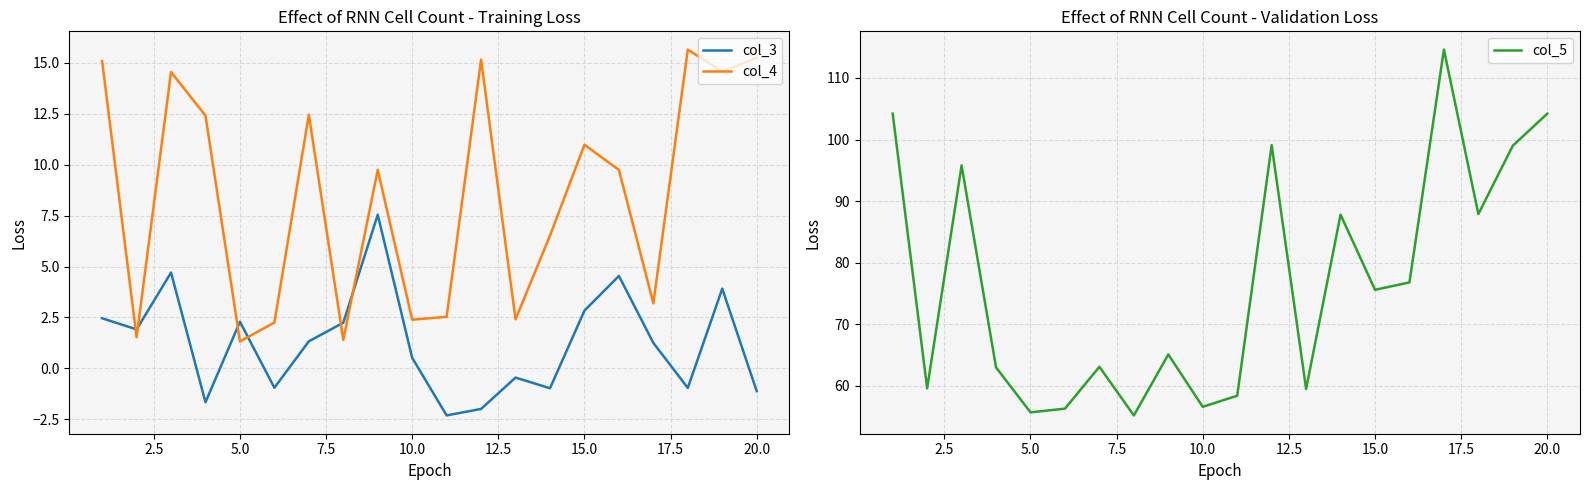

Is it true that col_3 equals 0.6 at 16?

False